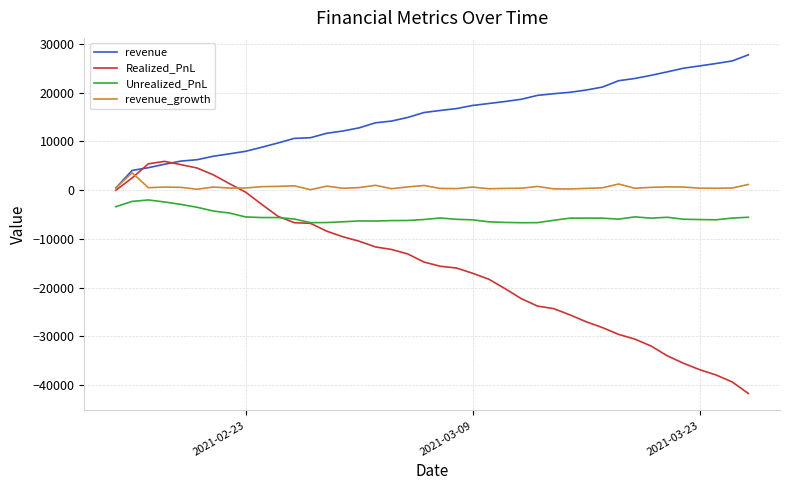

Rank the series by their average value, from lowest to highest.

Realized_PnL, Unrealized_PnL, revenue_growth, revenue